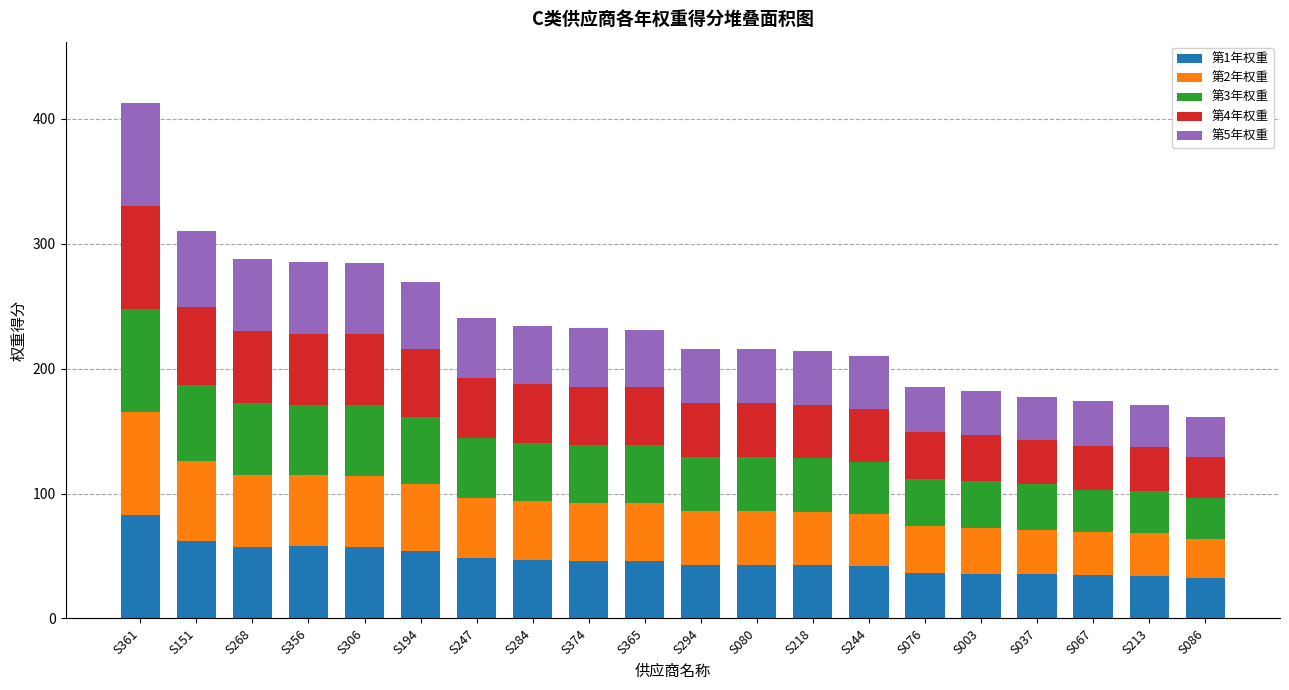

What is the average value of the 第1年权重 series?

46.9